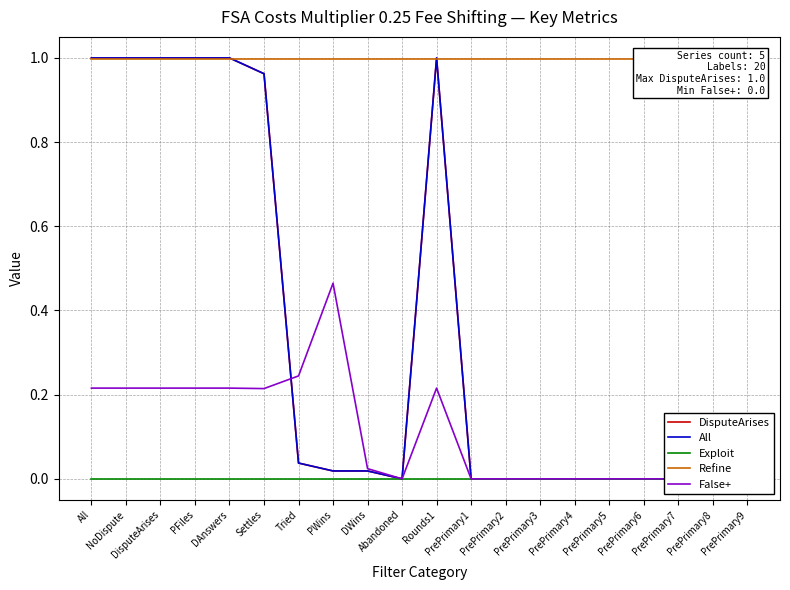

What position from the right is PrePrimary1?

9